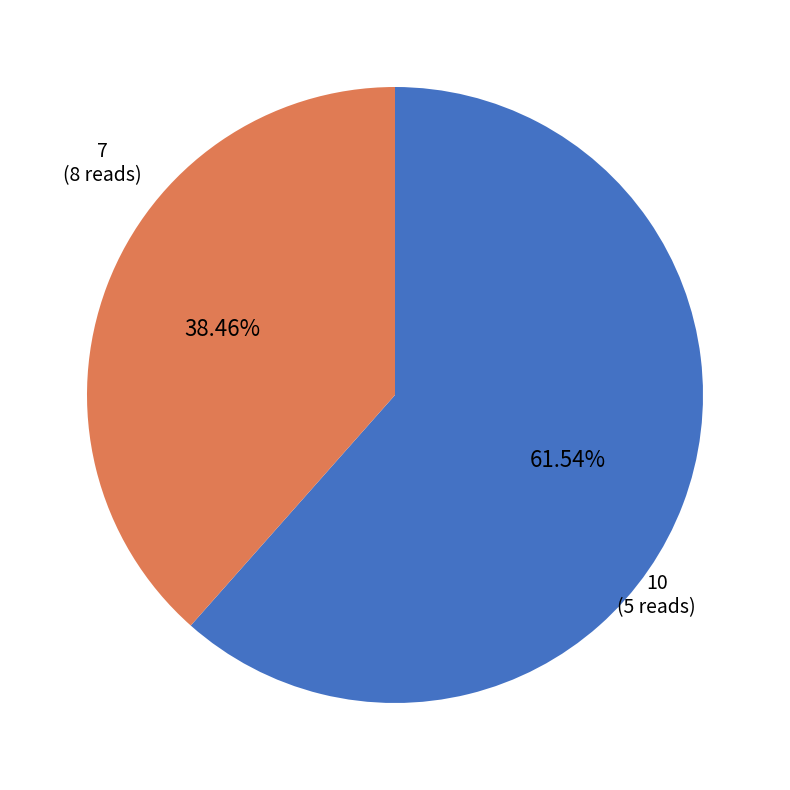

What is the total percentage of 10 and 7?

100.0%